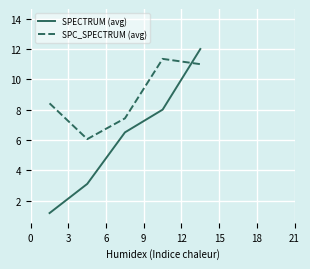

Is it true that SPC_SPECTRUM (avg) equals 10.7 at 3?

False